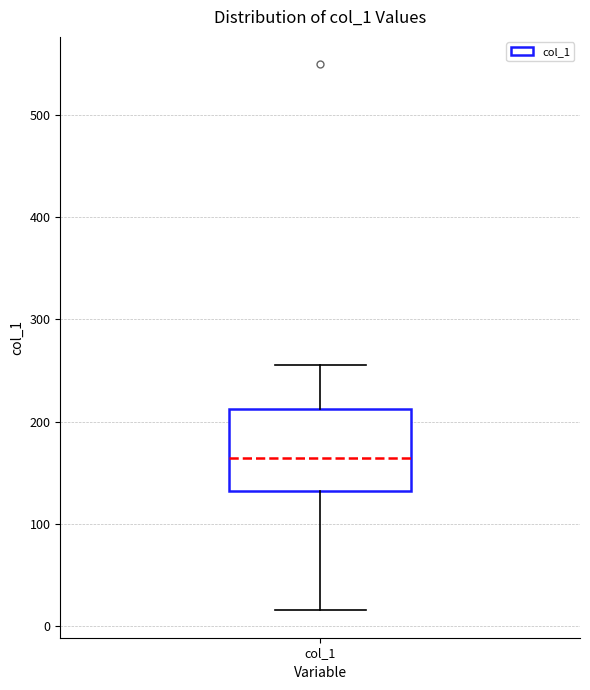

Transcribe this box plot: give where the median line is, the range the box spans, and where the two whiskers end, as read against the y-axis. The values are not printed on the chart, so give them approximately, as read against the axis.

median 160, box 130 to 210, whiskers 20 to 260